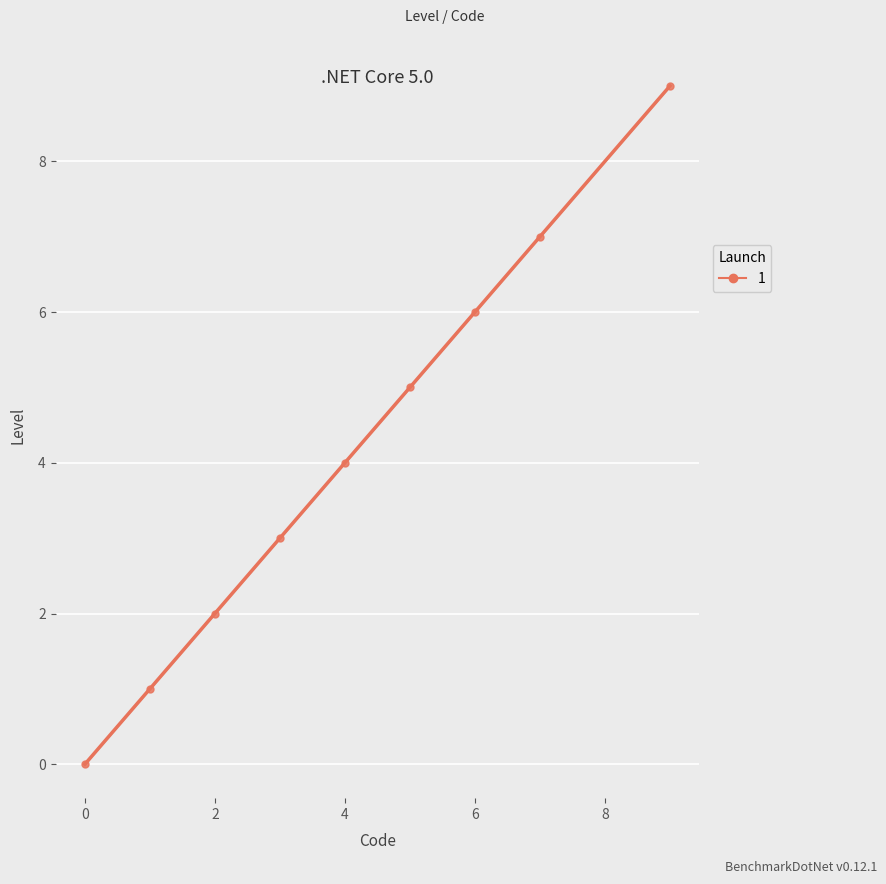

What is the difference between the maximum and second lowest values?

8